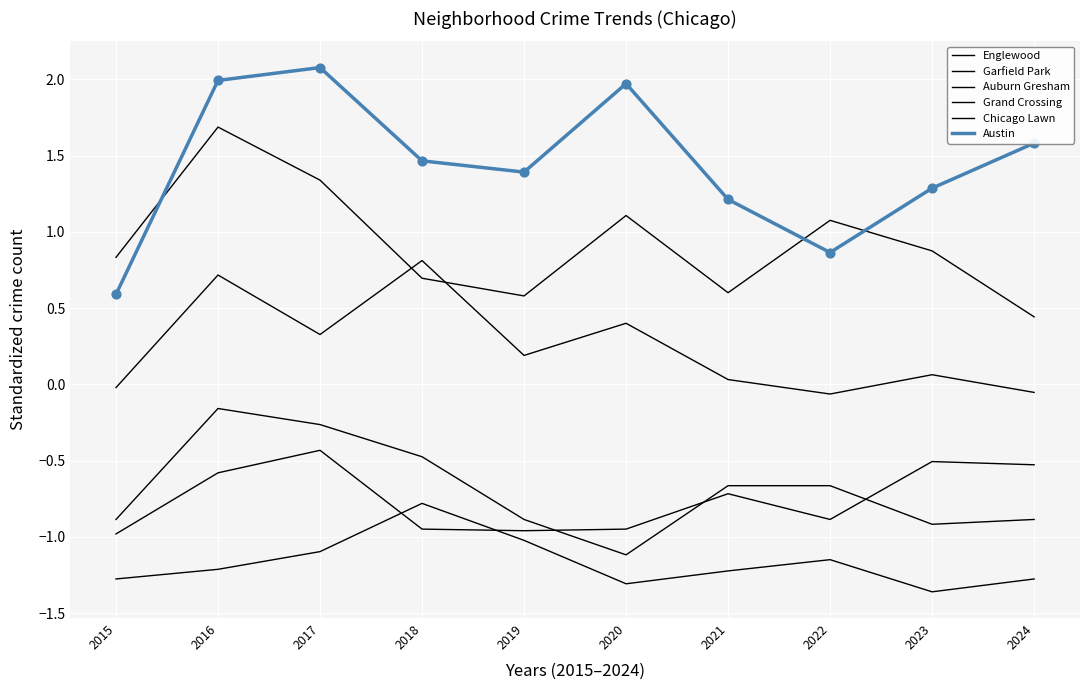

Is this an area chart (filled region under the line)?

No